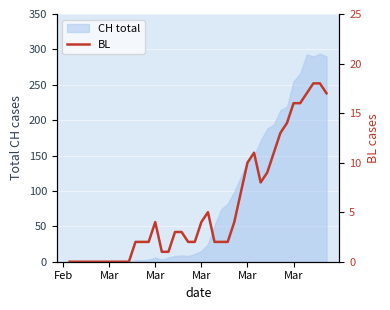

True or false: the data has more than 1 interior local peaks.

True